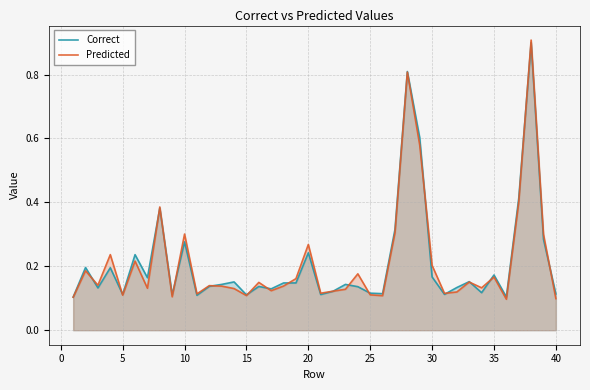

Which series has the largest range (max minus min)?

Predicted